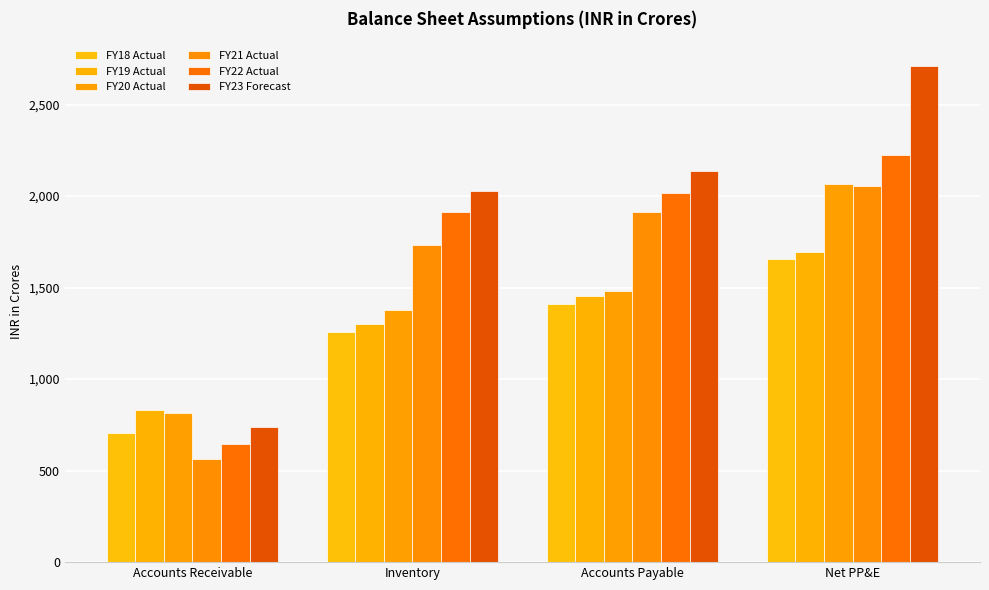

The value of FY23 Forecast at Inventory is 1036.2. True or false?

False